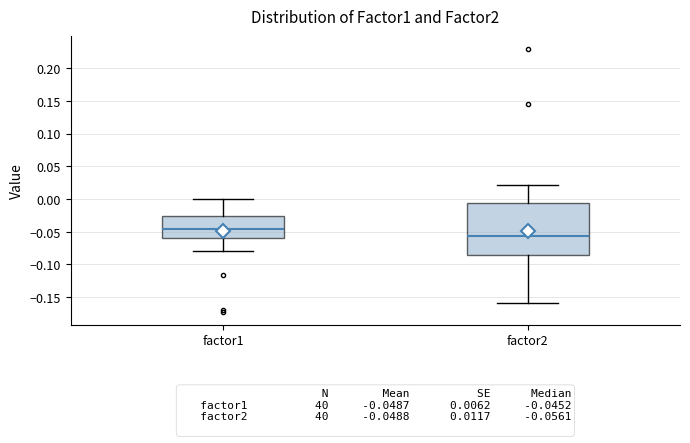

Which box is the tallest, from its lower edge to its upper edge?

factor2